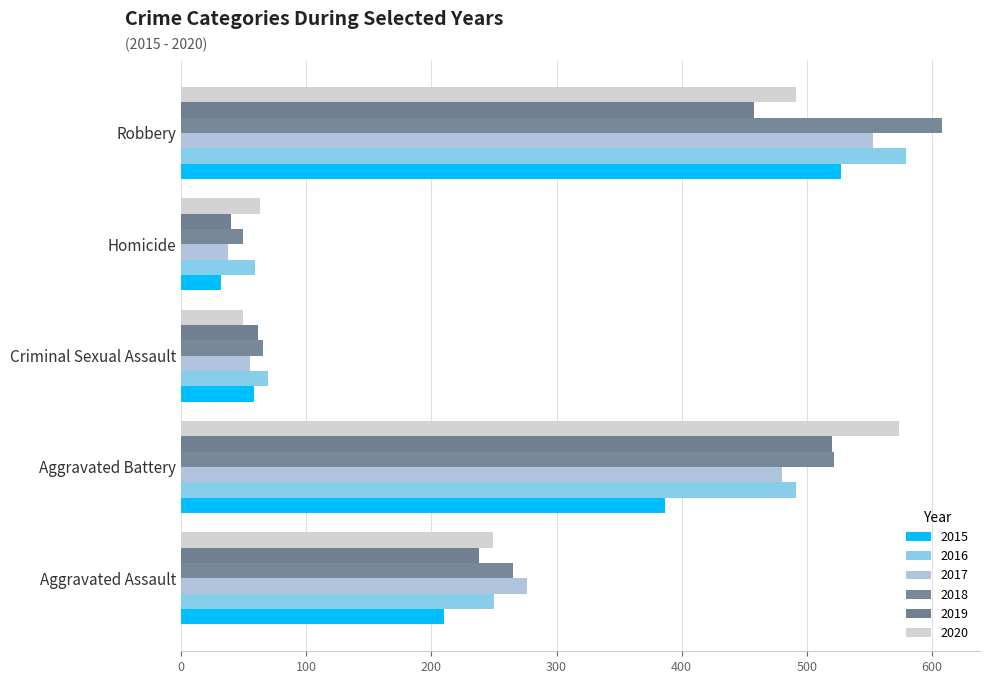

How many categories are shown in the chart?

5